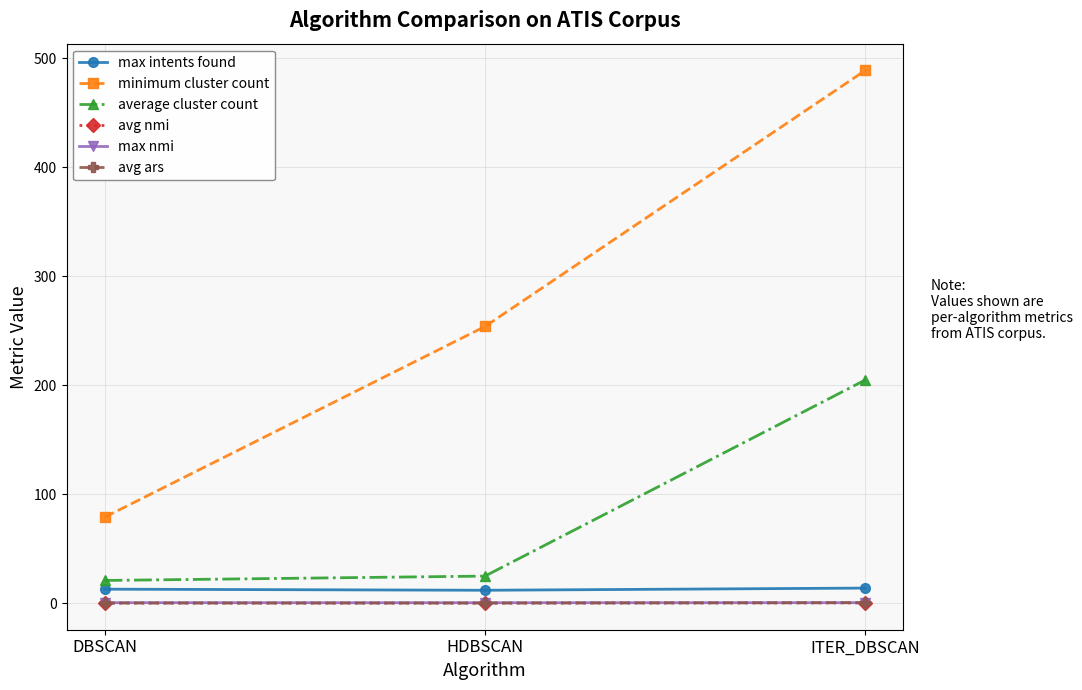

What is the value of the minimum cluster count point at the 3rd from the left?

489.0